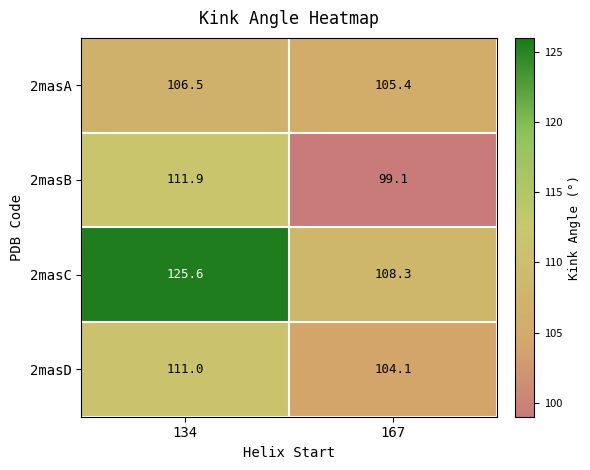

Which series changed the most between 134 and 167?

2masC